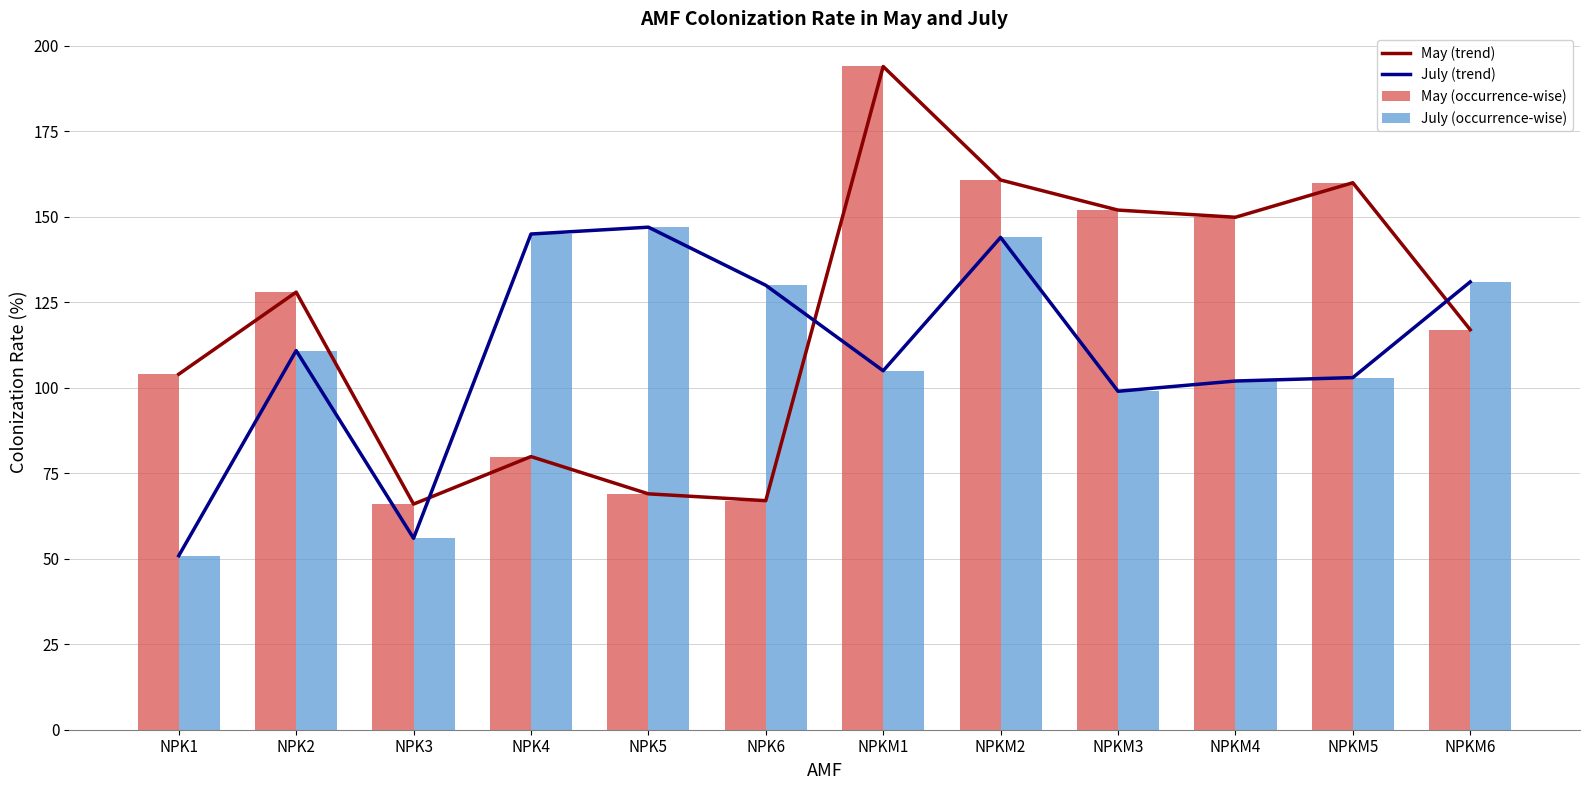

Rank the categories by July (occurrence-wise) value from highest to lowest.

NPK5, NPK4, NPKM2, NPKM6, NPK6, NPK2, NPKM1, NPKM5, NPKM4, NPKM3, NPK3, NPK1